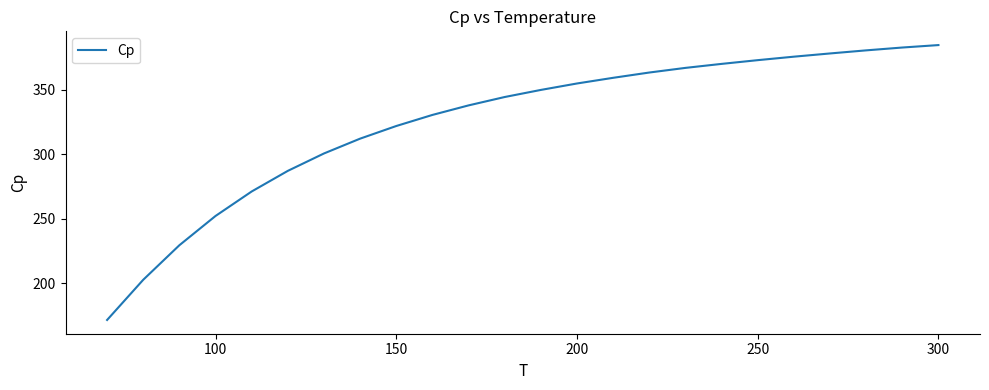

What is the maximum value shown in the chart?

384.8